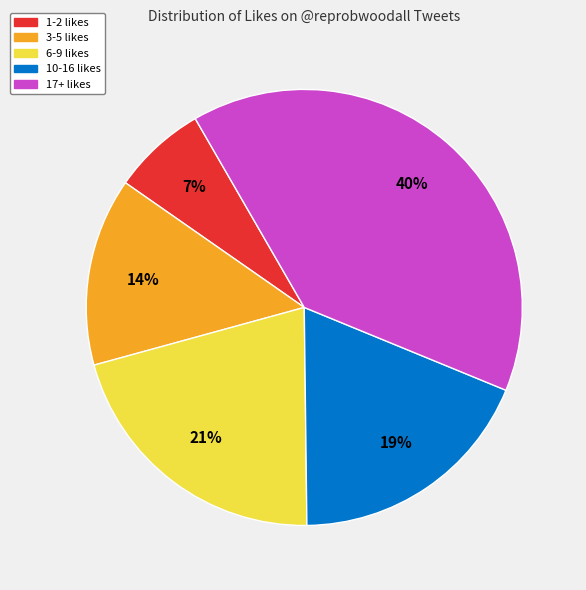

To the nearest percent, what is the average slice percentage?

20%